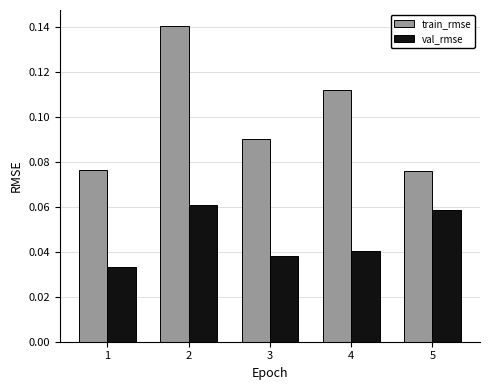

Is it true that train_rmse equals 0.0 at 3?

False